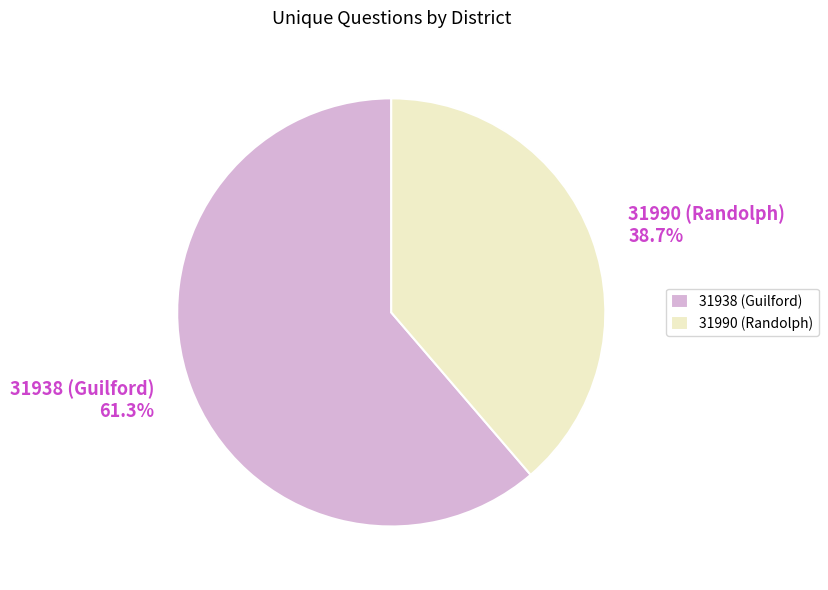

Approximately how many times larger is the value at 31938 (Guilford) 61.3% compared to 31990 (Randolph) 38.7%?

1.6